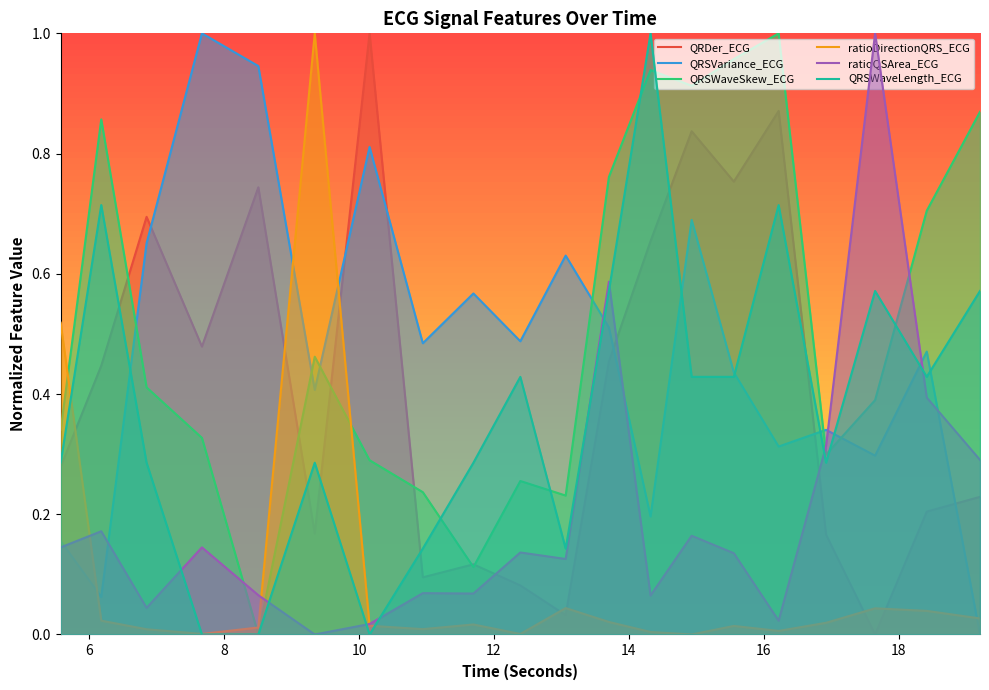

In QRSVariance_ECG, how many points are higher than both neighbors (excluding endpoints)?

7